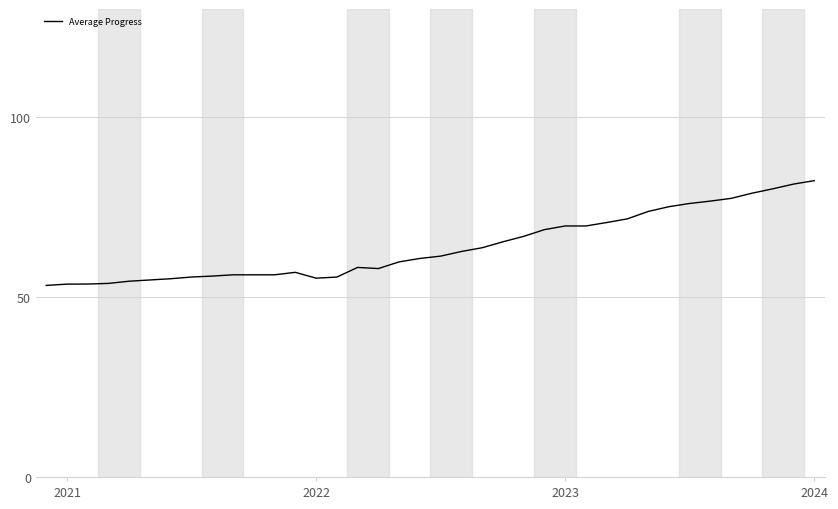

What is the smallest value displayed?

53.2